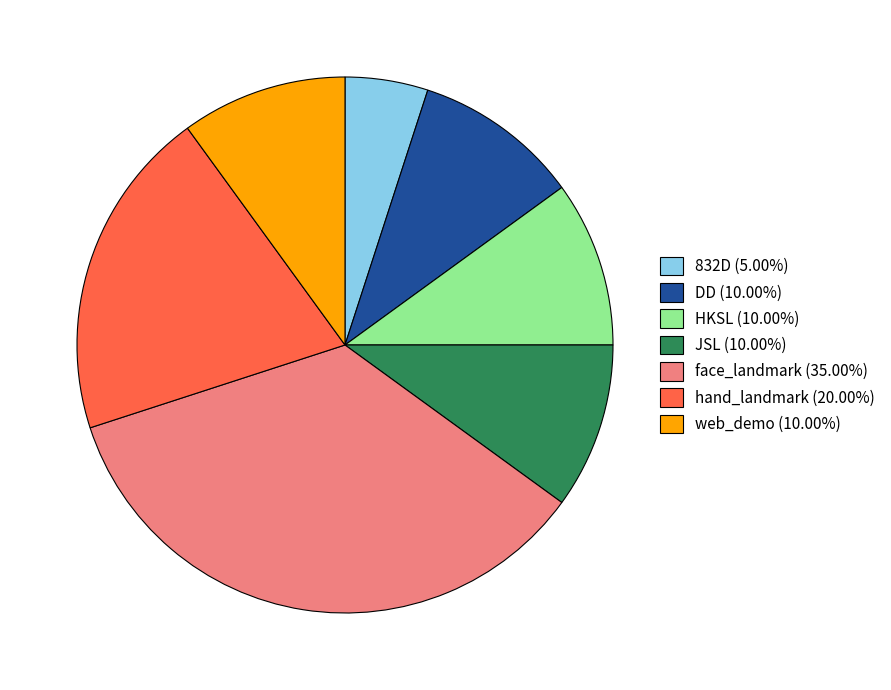

Approximately how many times larger is the value at web_demo (10.00%) compared to JSL (10.00%)?

1.0